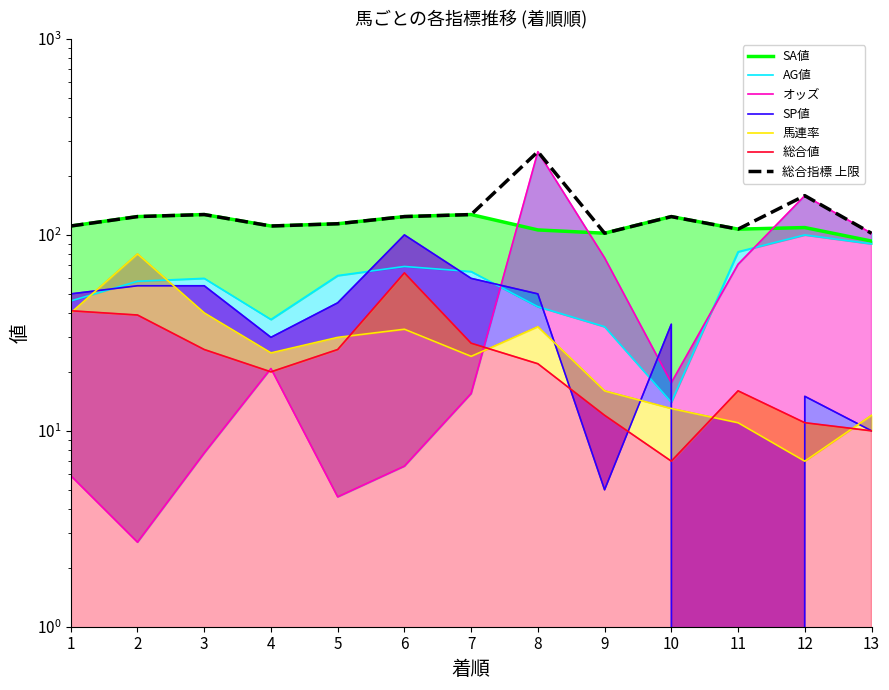

Which label corresponds to the largest value in the chart?

8